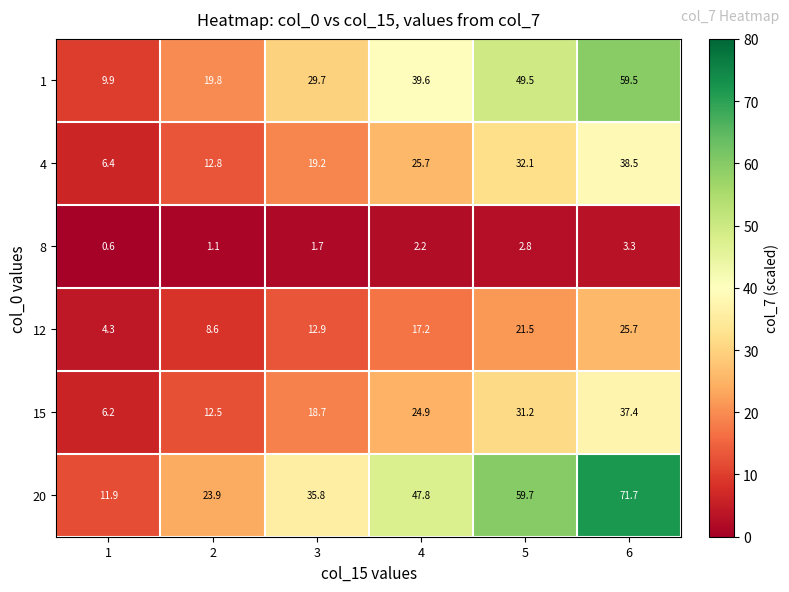

At how many categories does at least one series exceed 3?

6